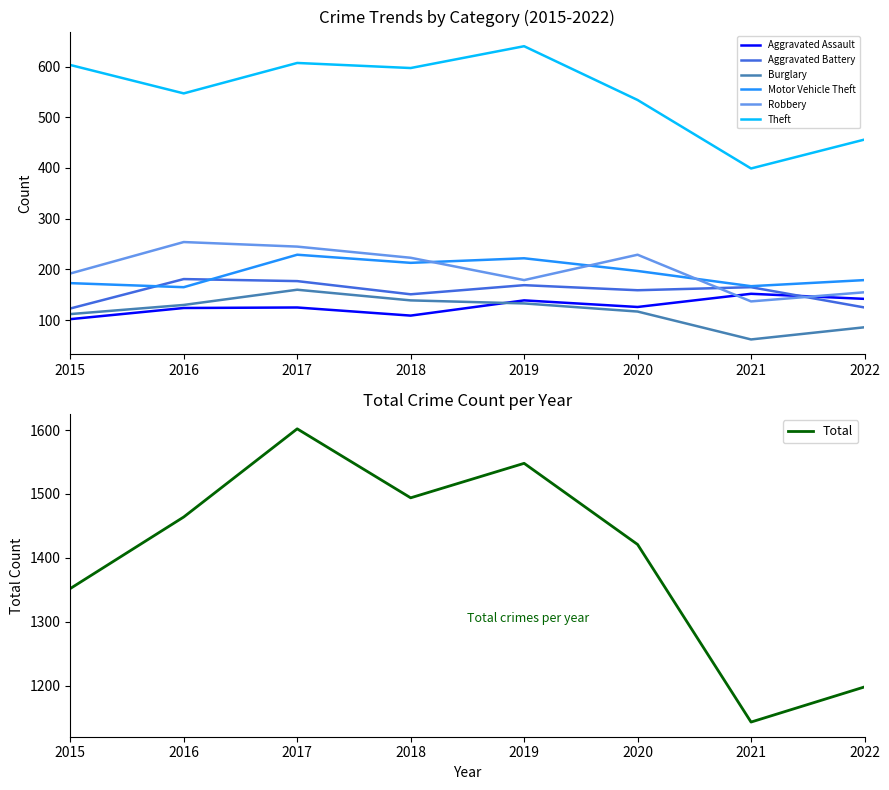

How many categories are shown in the chart?

8